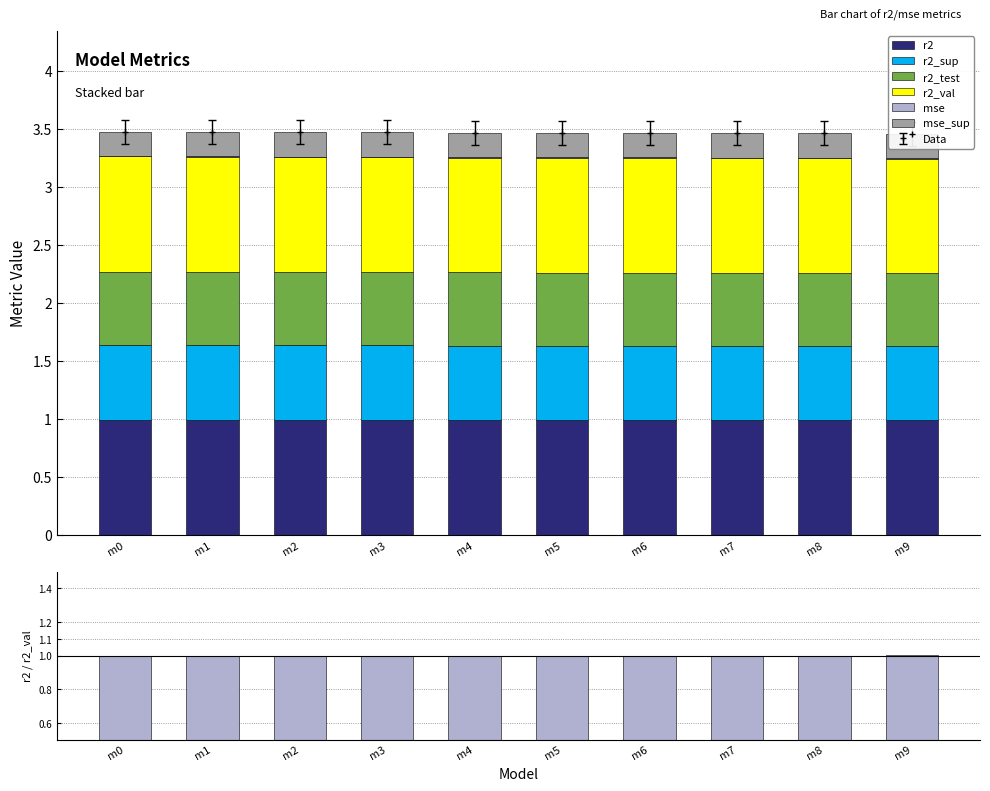

Is it true that r2_sup equals 0.3 at m4?

False